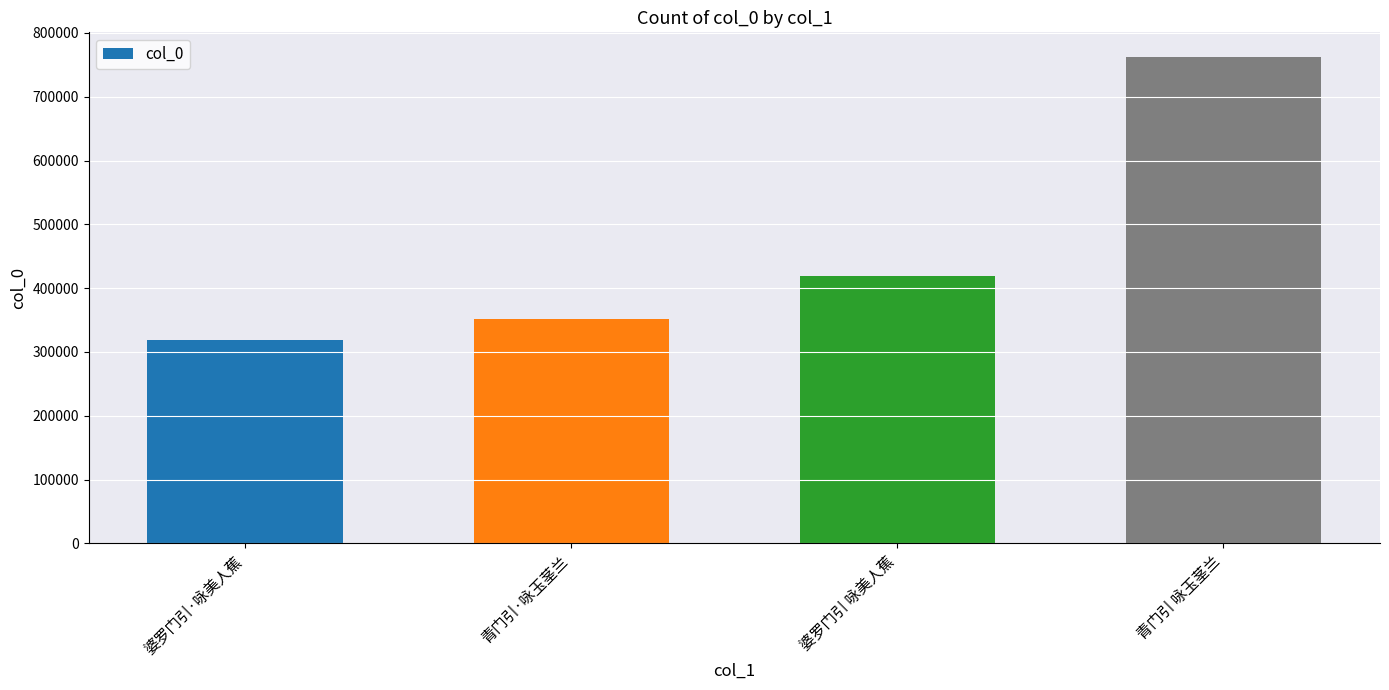

Rank the categories by value from highest to lowest.

青门引 咏玉茎兰, 婆罗门引 咏美人蕉, 青门引·咏玉茎兰, 婆罗门引·咏美人蕉